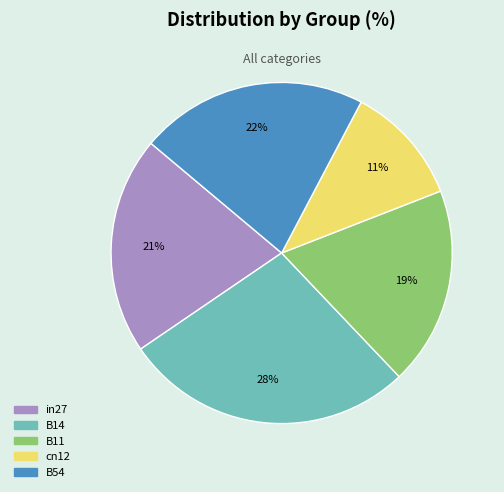

To the nearest percent, what percentage of the pie is B11?

19%